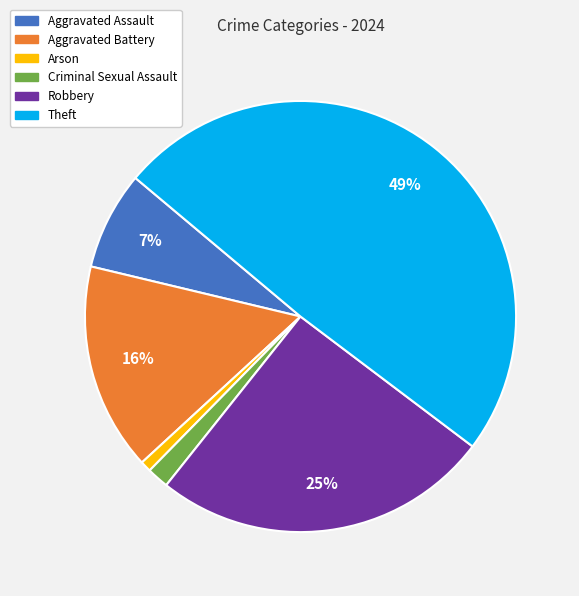

To the nearest percent, what portion does Theft represent?

49%